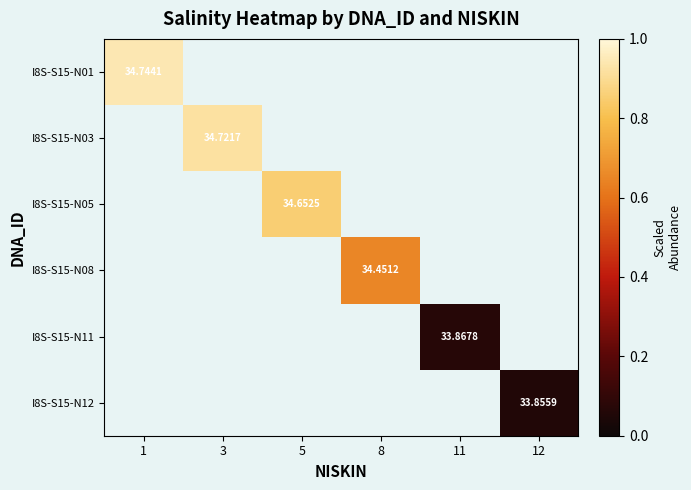

Is it true that I8S-S15-N01 equals 0.9 at 1?

True